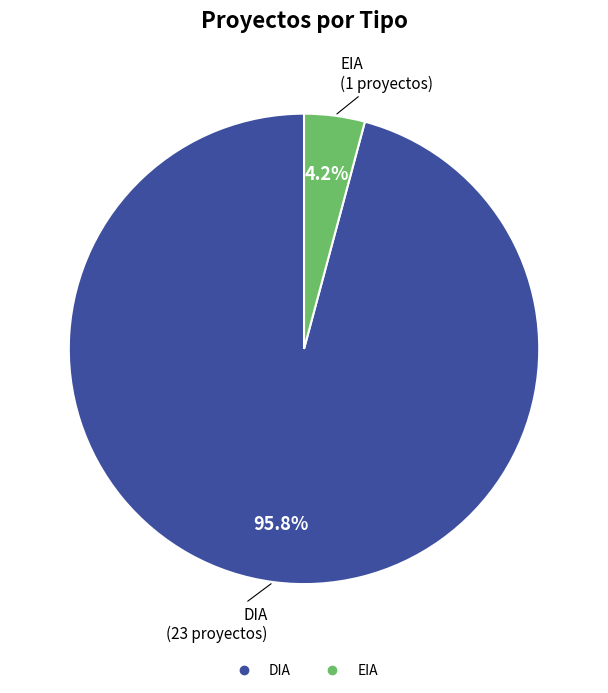

Count the number of slices in the pie.

2